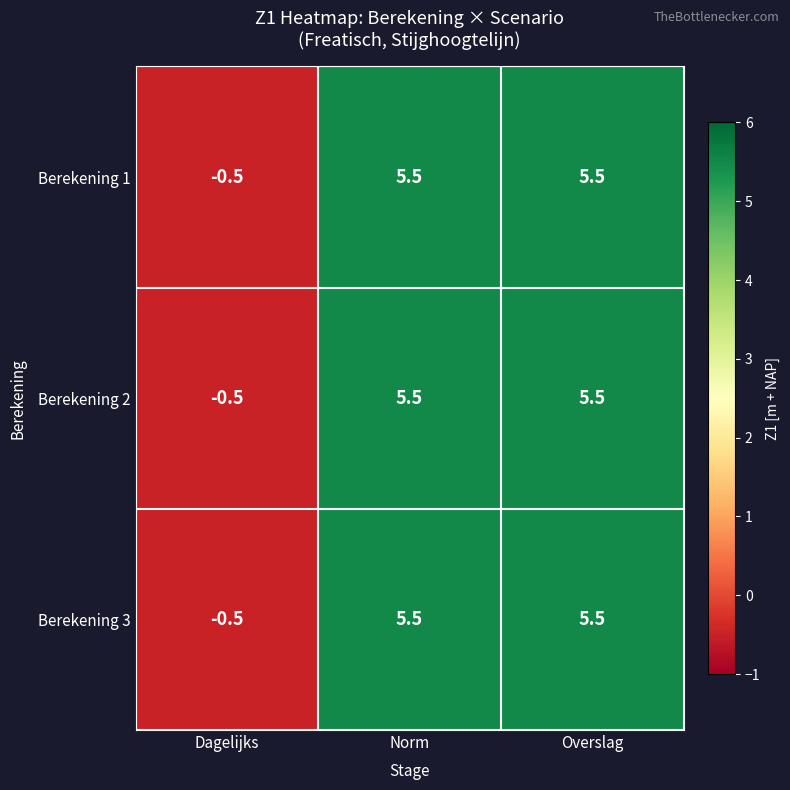

What is the total value across all series at Norm?

16.5